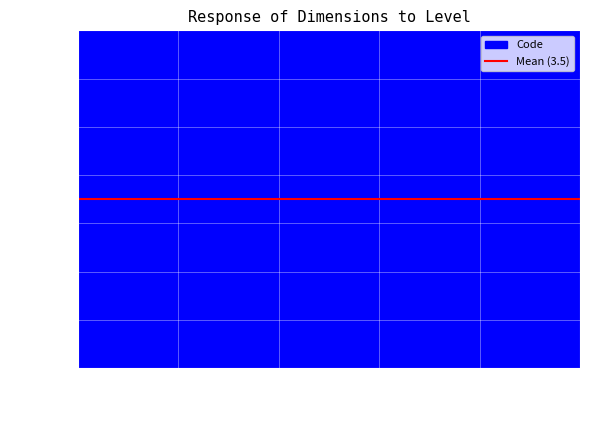

True or false: there are more than 1 points higher than both neighbors.

False